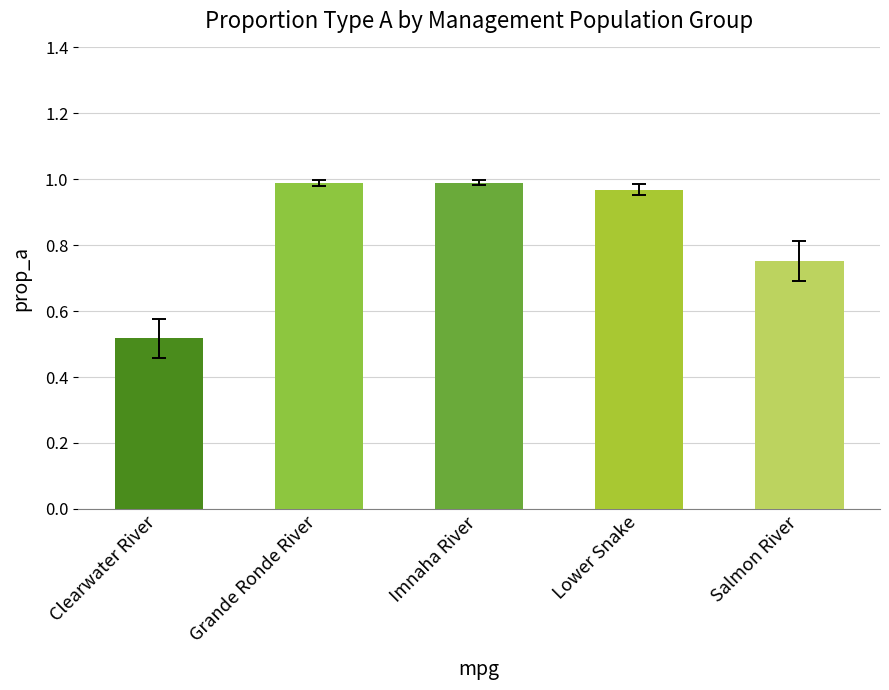

Is it true that the value at Imnaha River is 0.7?

False